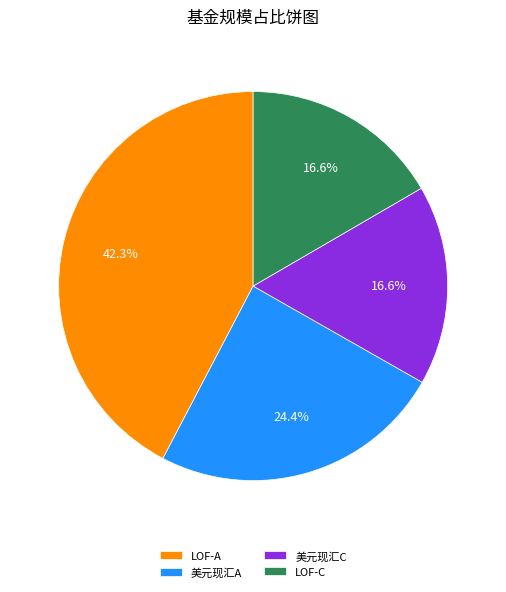

Approximately how many times larger is the value at LOF-A compared to 美元现汇C?

2.5